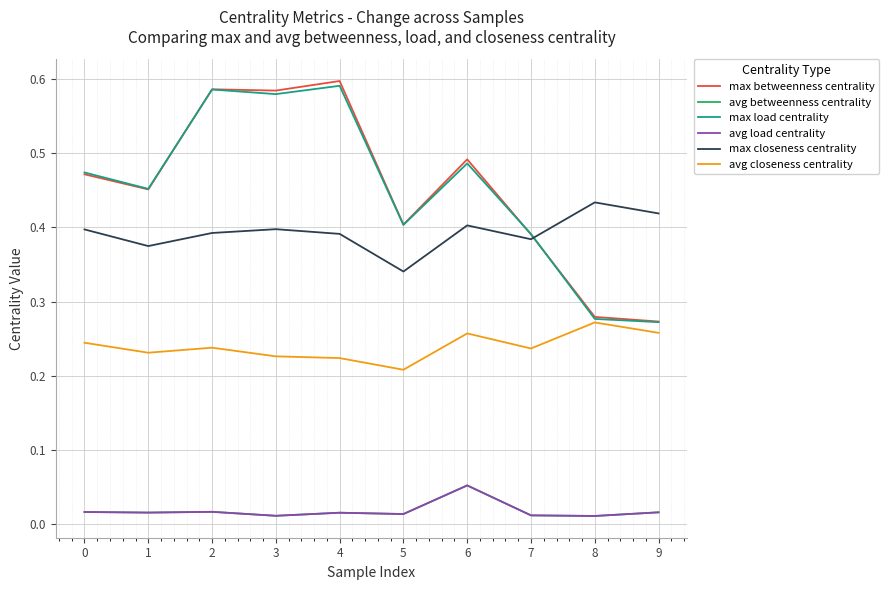

Which series has the widest spread of values?

max betweenness centrality